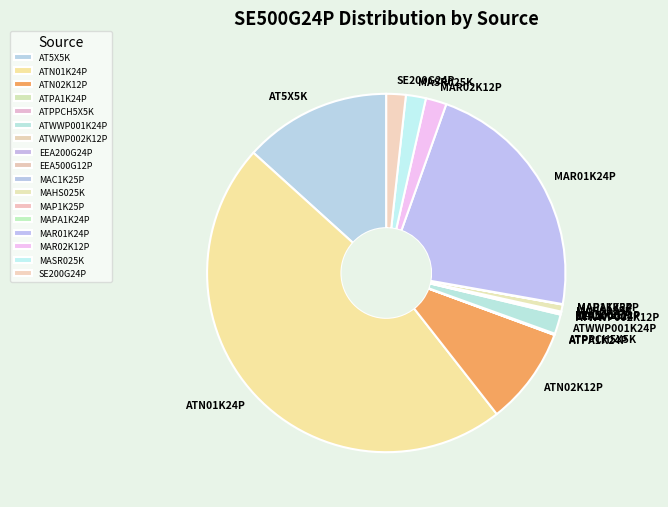

True or false: MAHS025K accounts for 14% of the total.

False